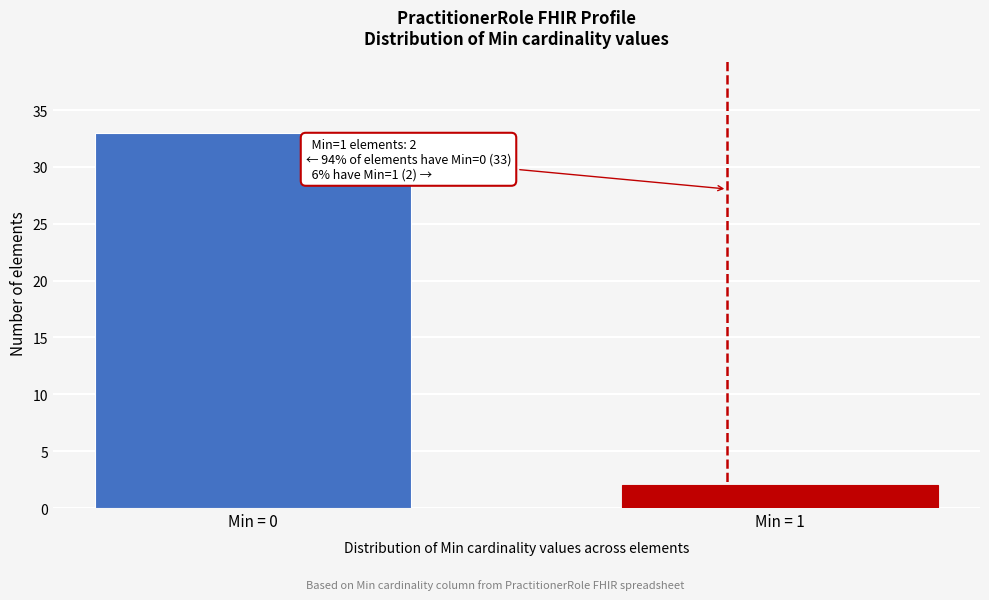

Reading right to left, what are all the values shown in this chart?

2	33